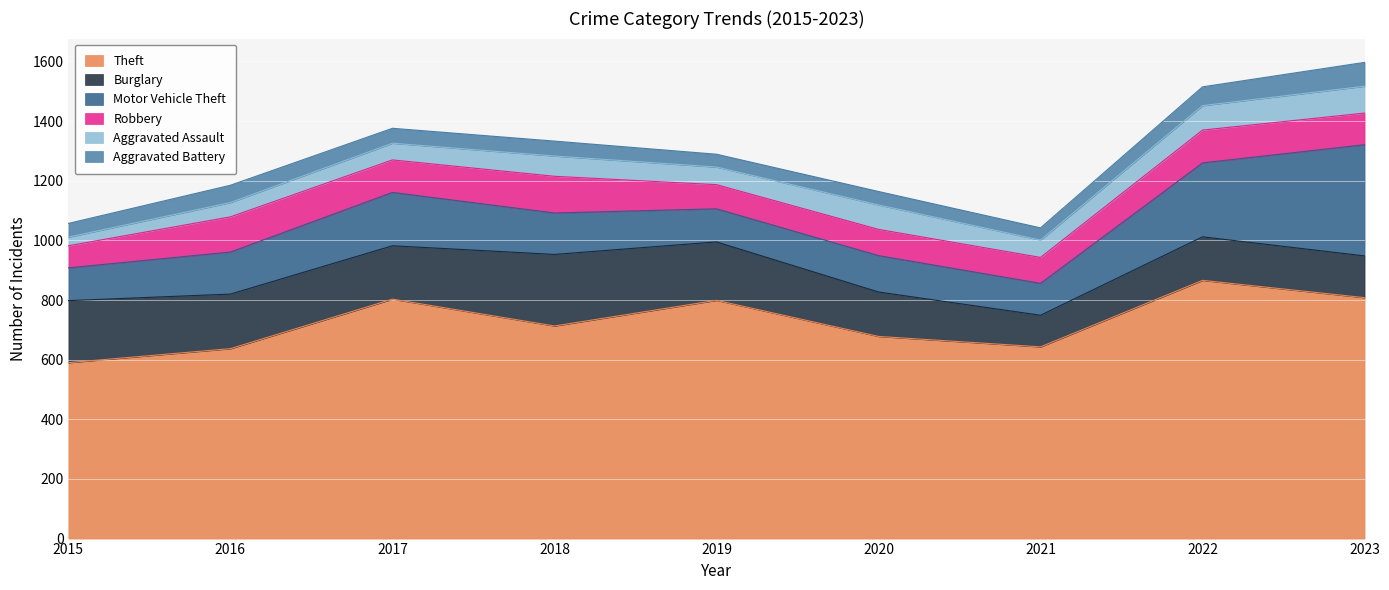

How many interior local peaks does the Motor Vehicle Theft series have?

2